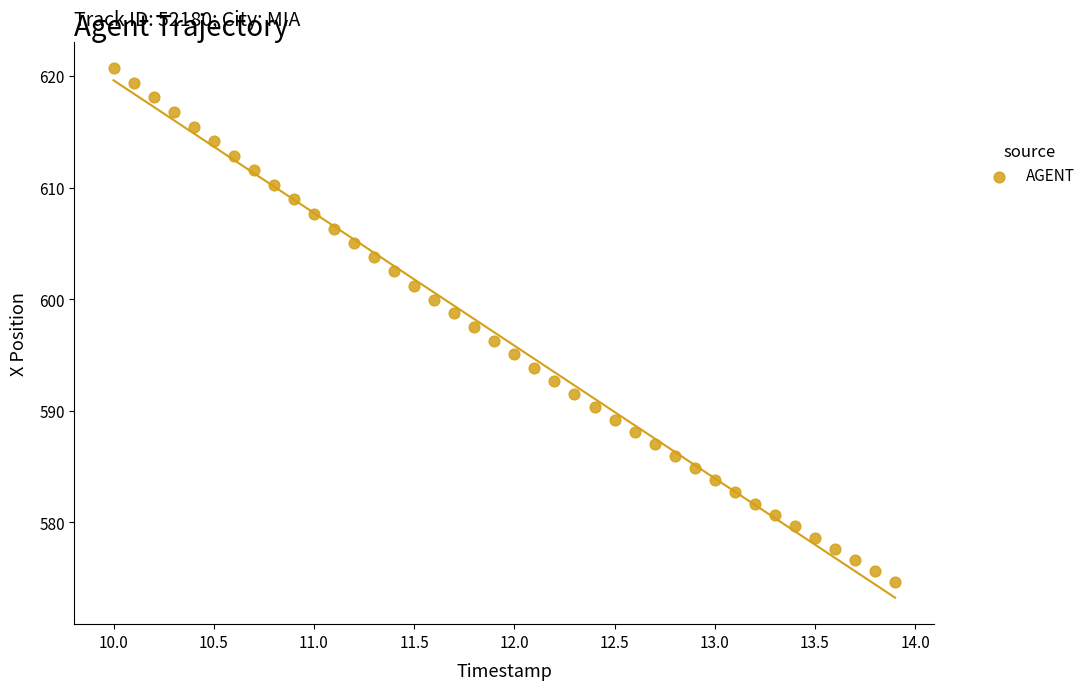

What is the range of X values (max minus min)?

3.9